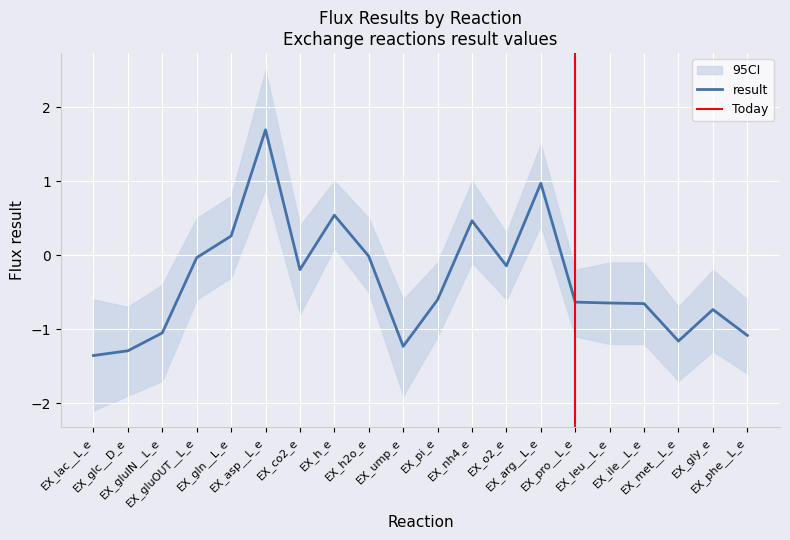

What is the sum of all values?

-6.9